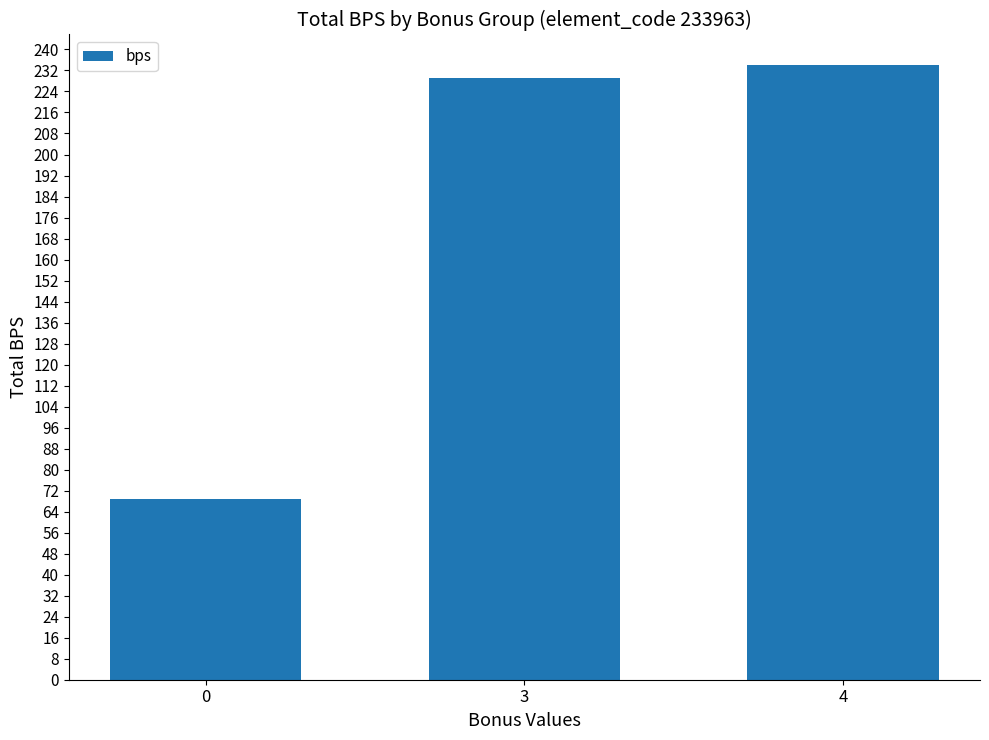

Reading left to right, what are all the values shown in this chart?

69	229	234